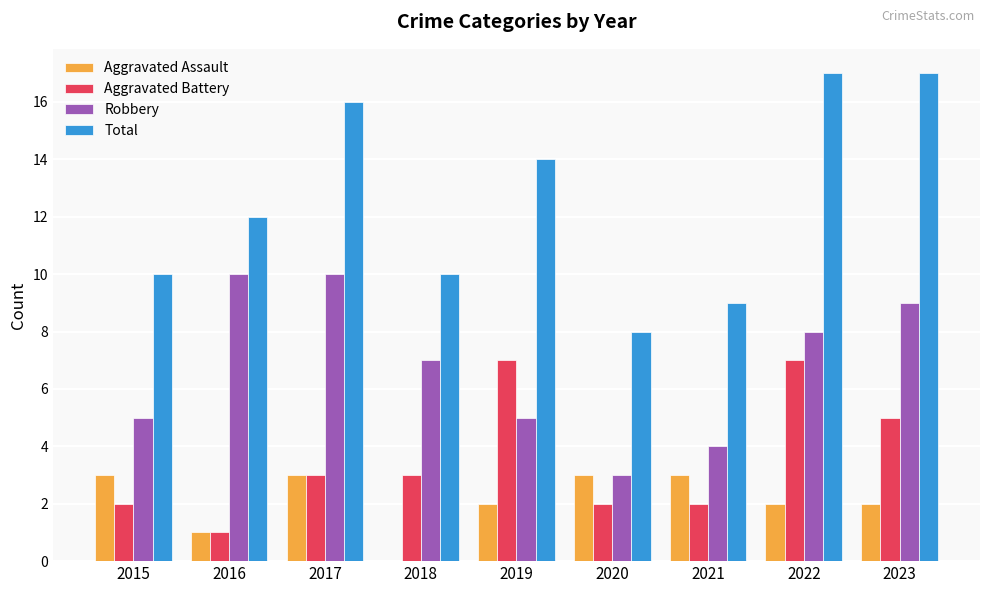

What is the spread (max minus min) of values at 2020?

6